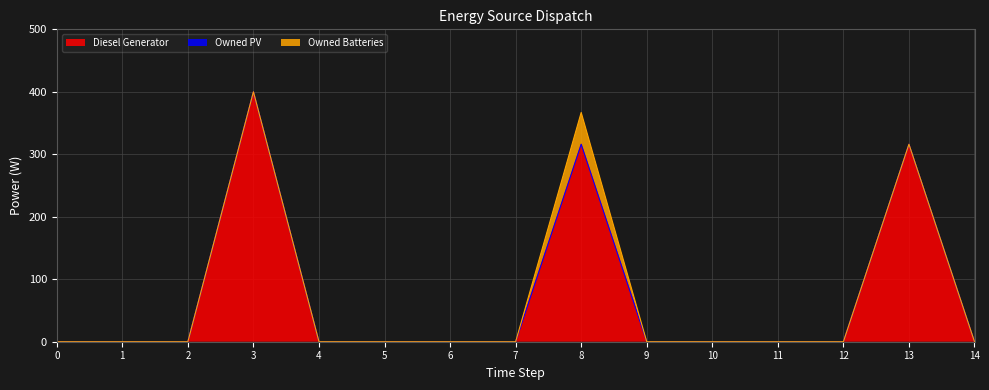

True or false: Diesel Generator and Owned PV intersect in this chart.

False